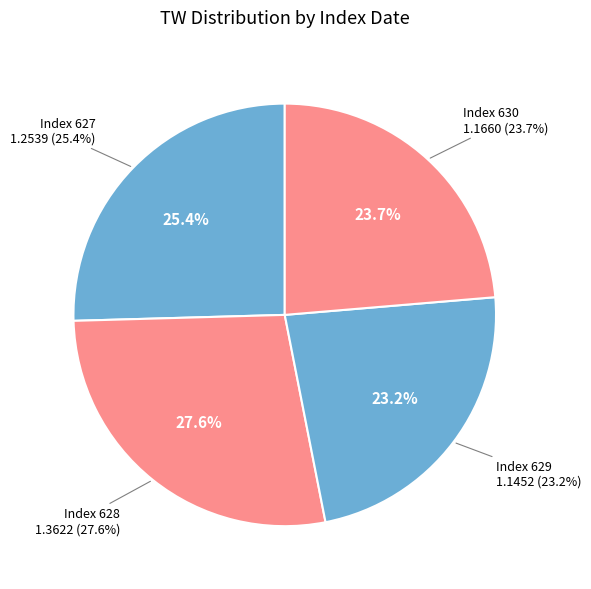

How many segments does this pie chart have?

4